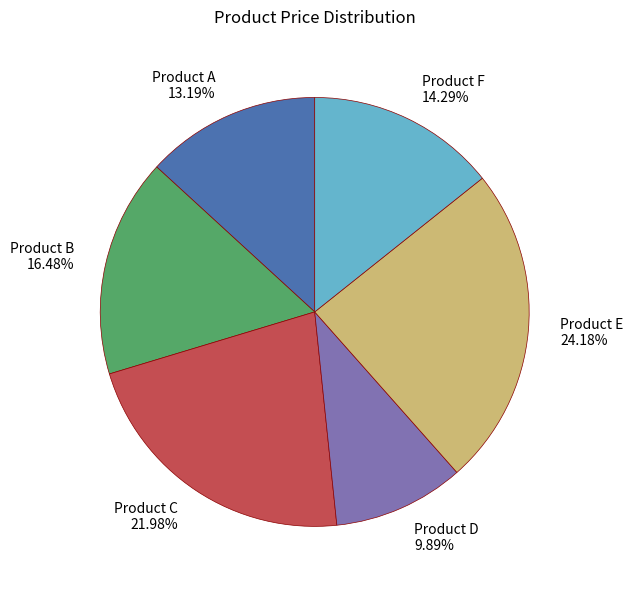

Does any single category account for the majority?

No